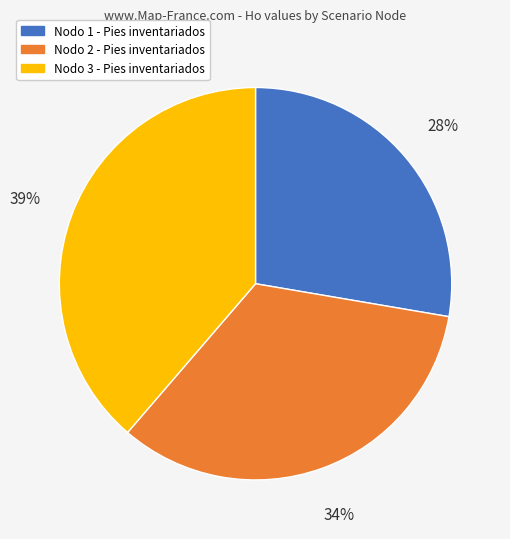

To the nearest percent, what is the average slice percentage?

33%